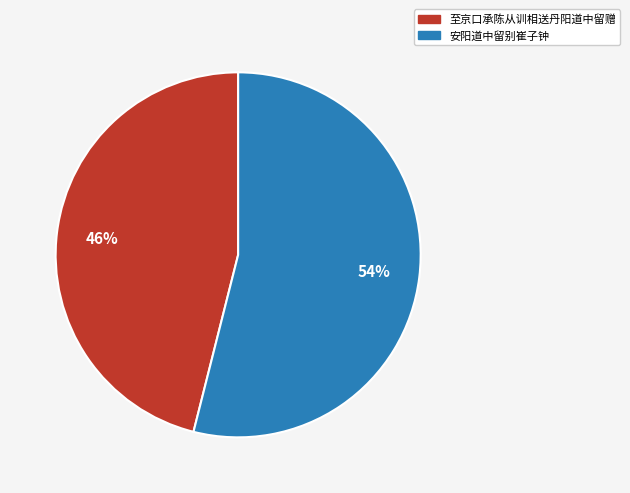

To the nearest percent, what portion does 安阳道中留别崔子钟 represent?

54%